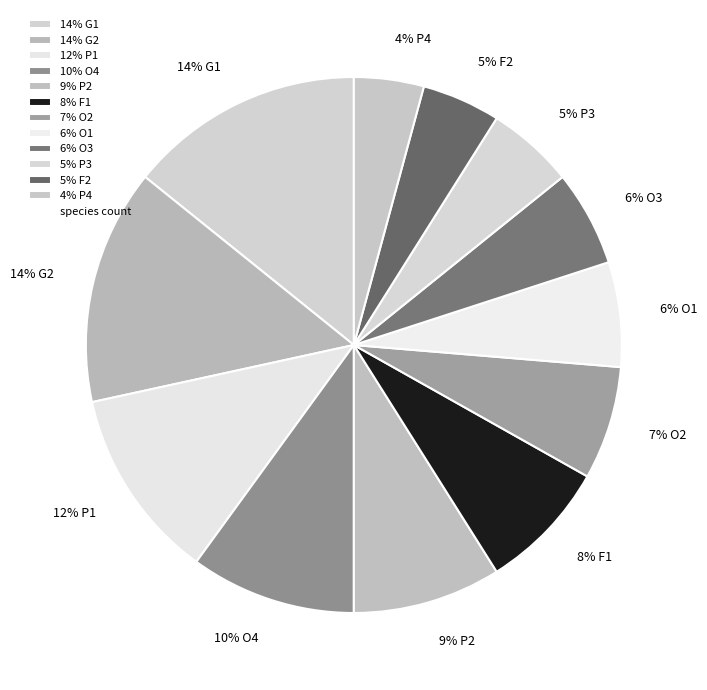

What is the smallest slice in the pie chart?

4% P4